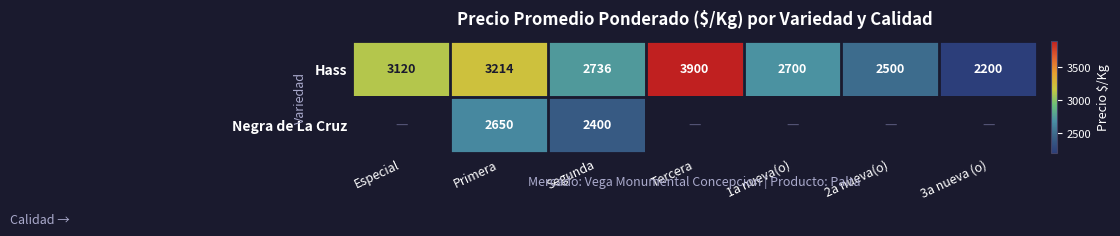

Is it true that Hass equals 3120 at Especial?

True